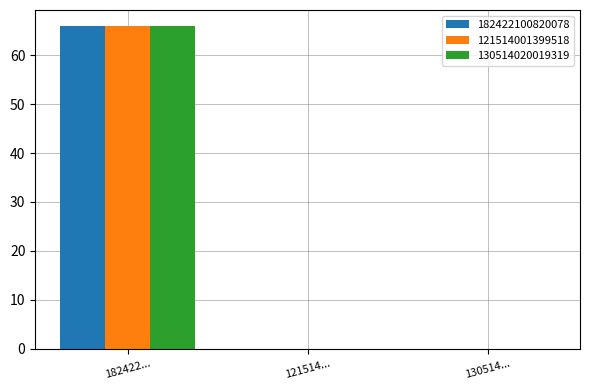

True or false: 182422100820078 has a value of -31 at 121514....

False